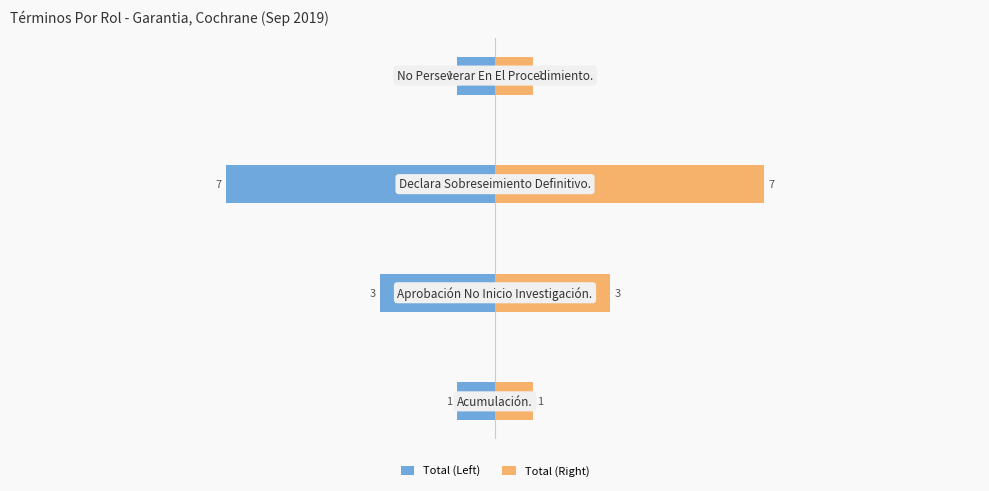

List the series in order of their overall mean, highest first.

Total (Right), Total (Left)